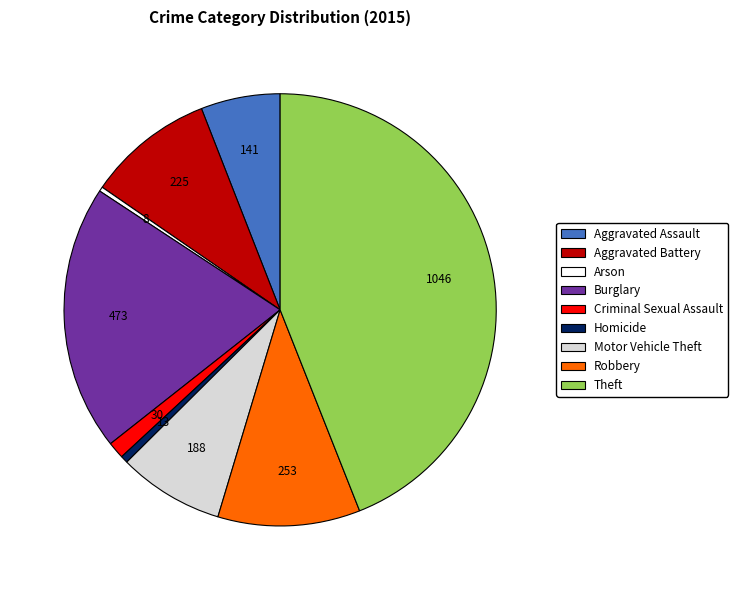

Which category has the biggest portion of the pie?

Theft